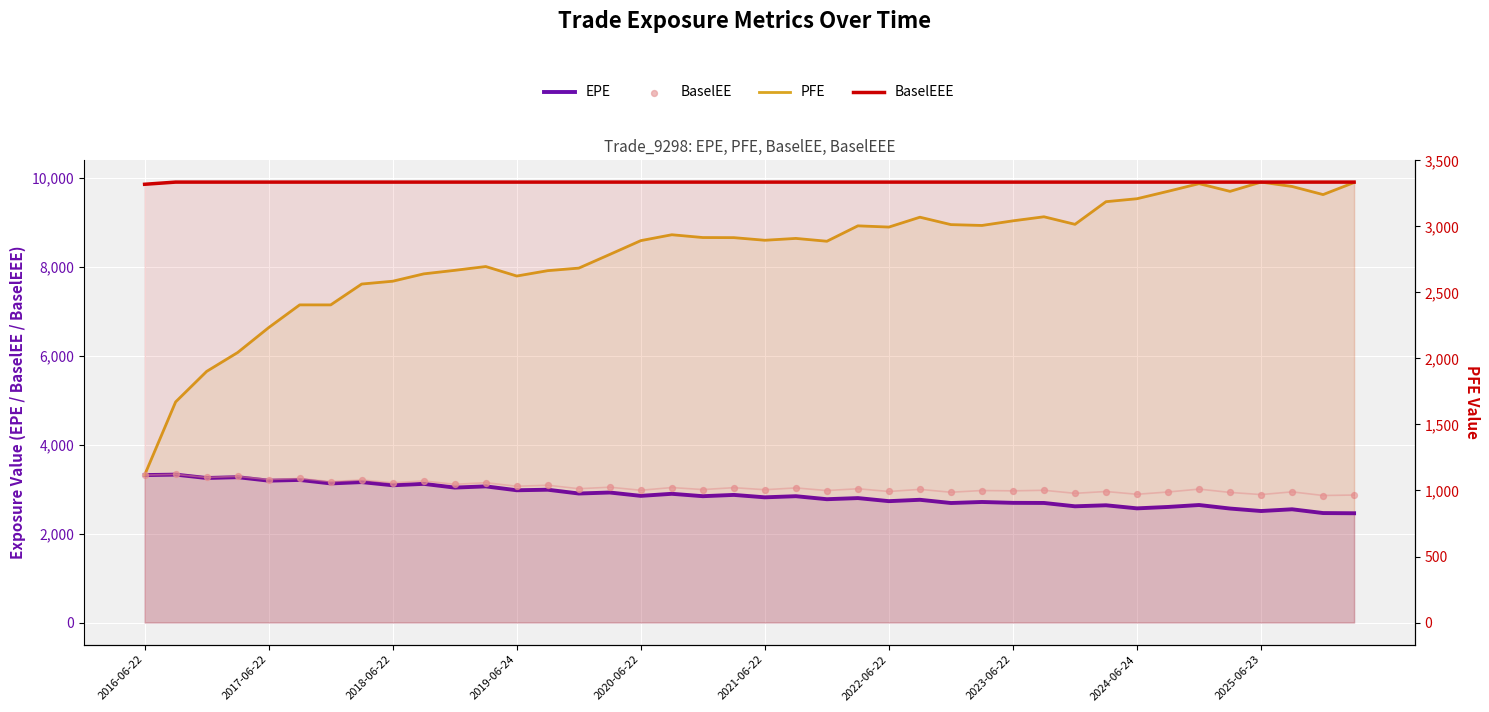

Which series reaches the maximum Y coordinate?

PFE